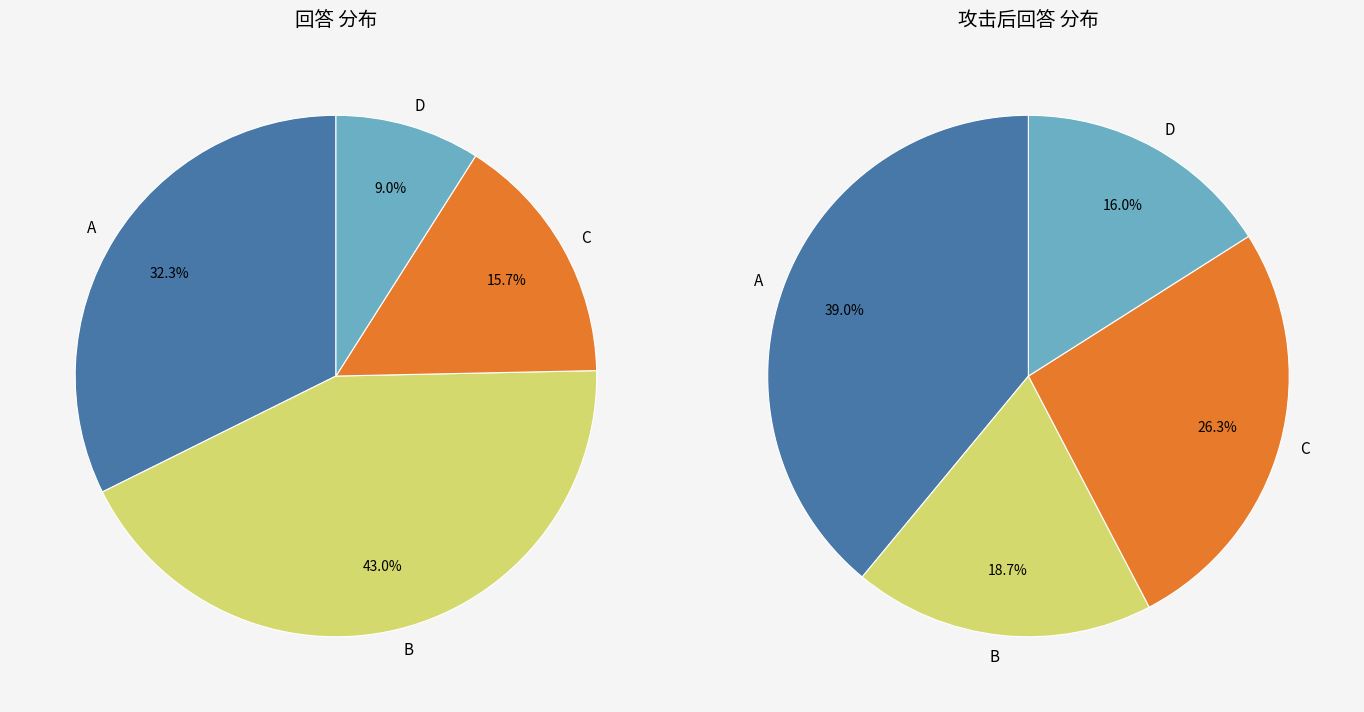

To the nearest percent, what percentage of the pie is D?

16%